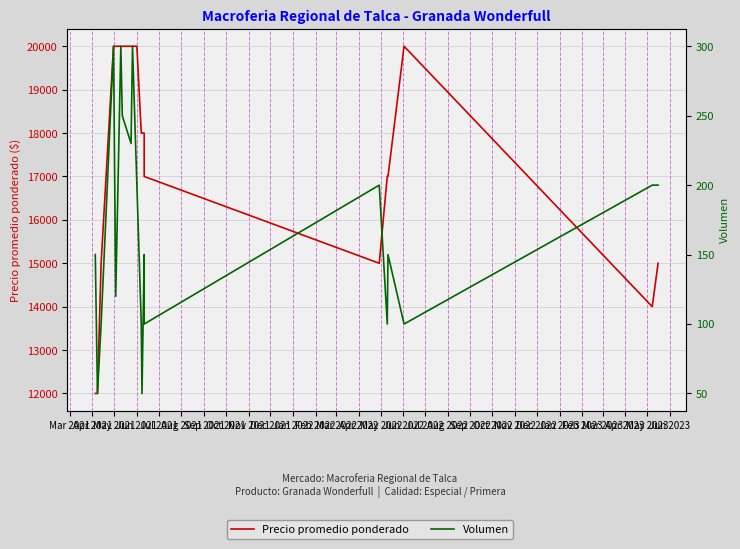

Is the value of Volumen at Dec 2021 greater than the value of Precio promedio ponderado at Apr 2021?

No